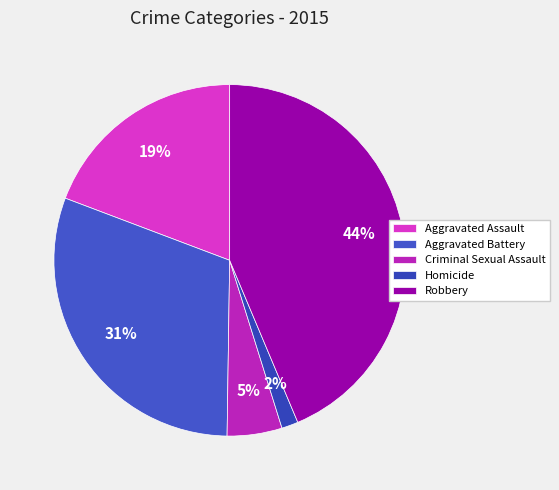

Do Robbery and Aggravated Battery together represent more than half of the pie?

Yes